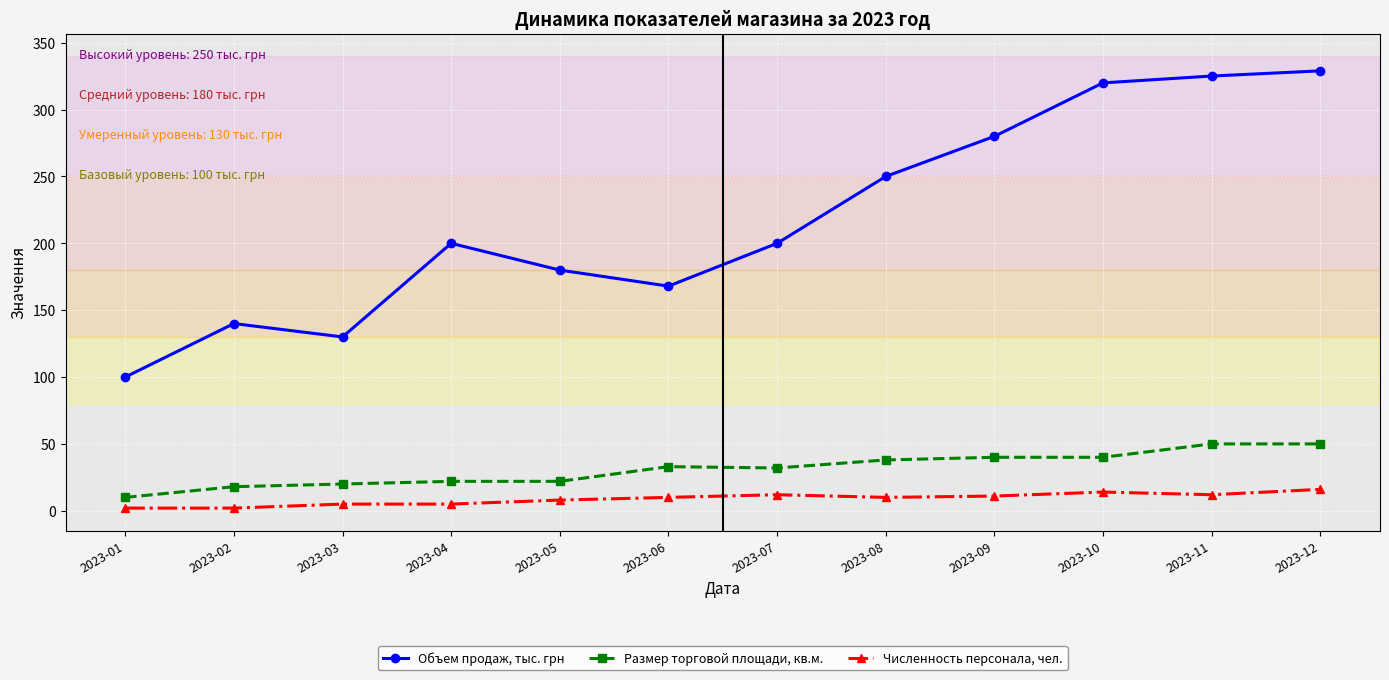

Which series has the largest total across all categories?

Объем продаж, тыс. грн